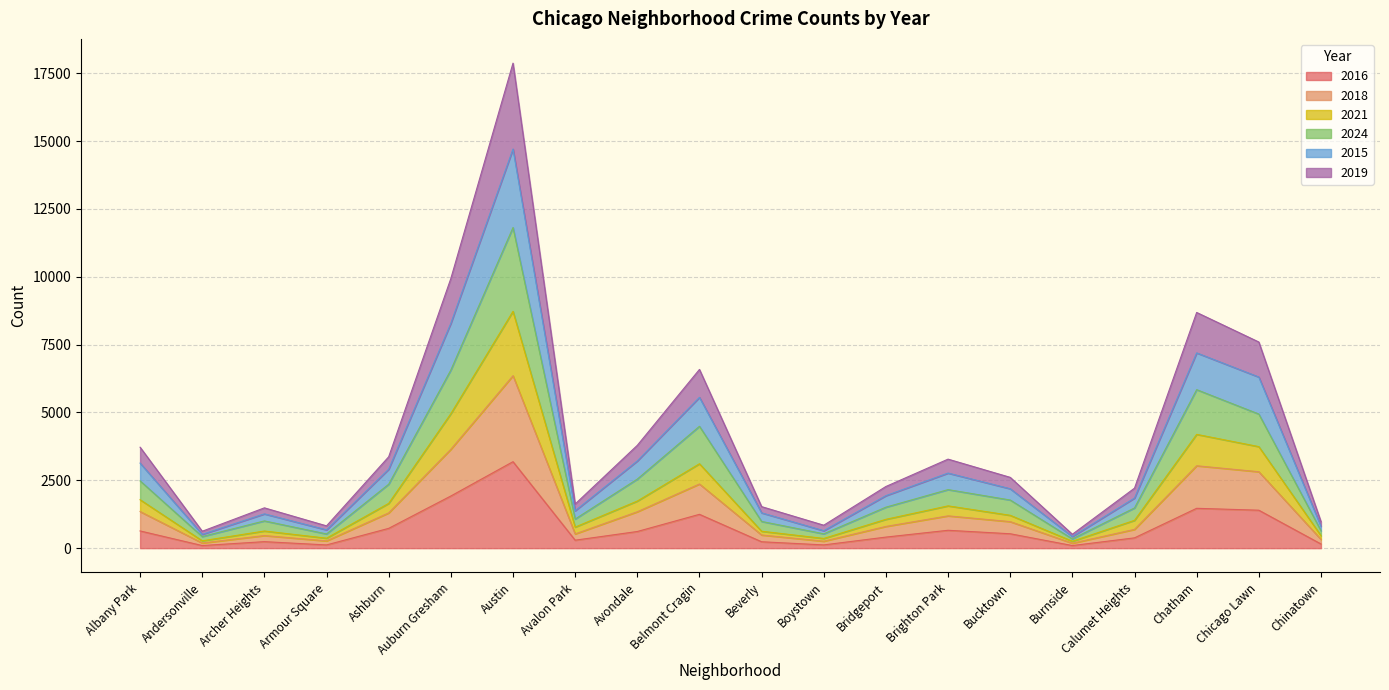

What is the total value across all series at Austin?

17875